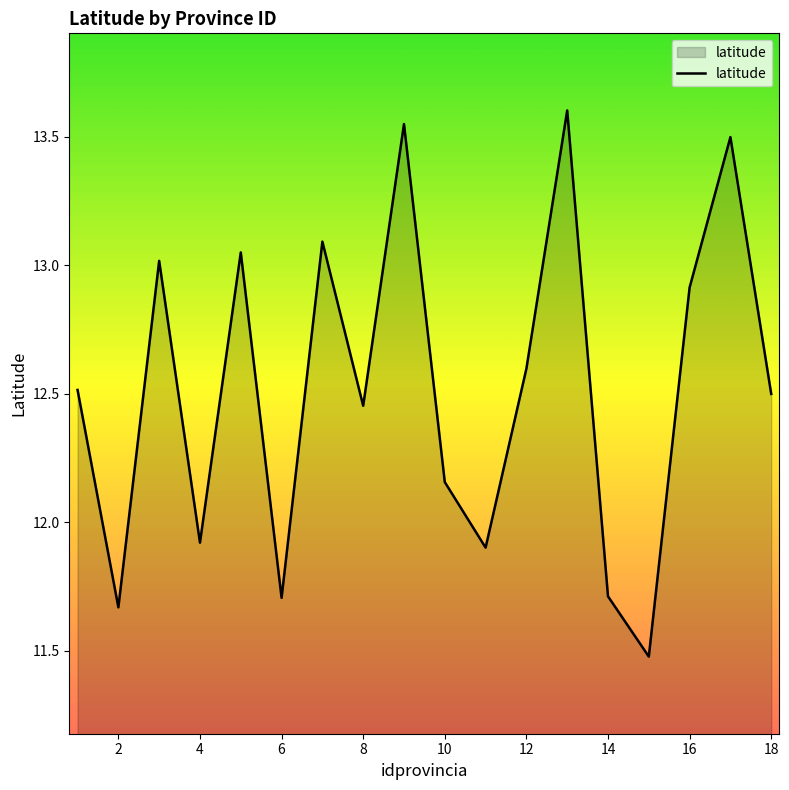

What is the minimum value shown in the chart?

11.5